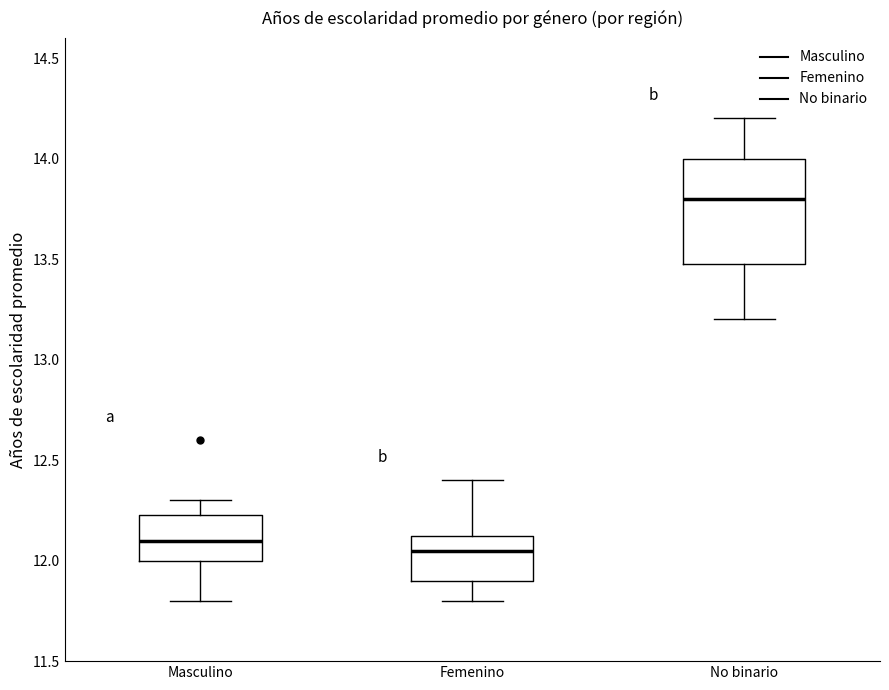

Which box's median line is the highest?

No binario